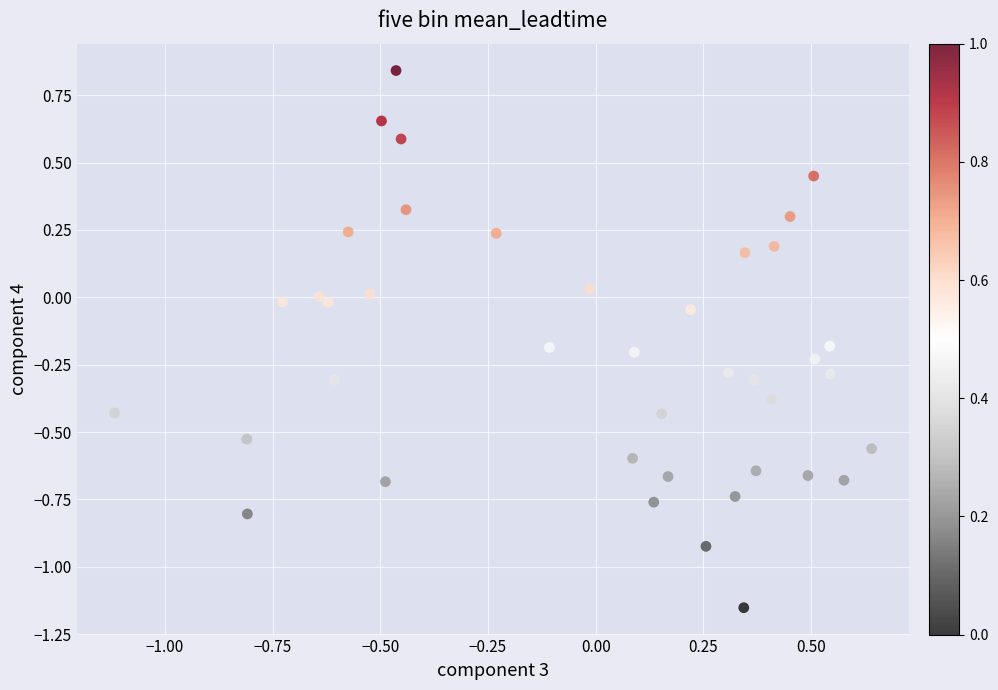

What is the range of Y values (max minus min)?

2.0